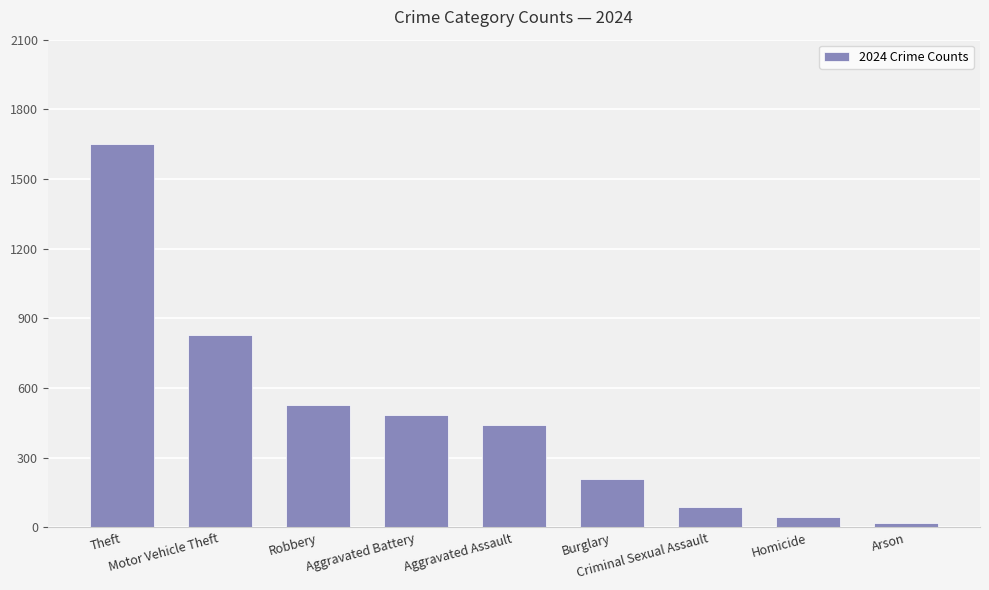

Reading left to right, transcribe all the data shown in this chart.

Theft=1650	Motor Vehicle Theft=828	Robbery=527	Aggravated Battery=483	Aggravated Assault=443	Burglary=209	Criminal Sexual Assault=89	Homicide=46	Arson=20